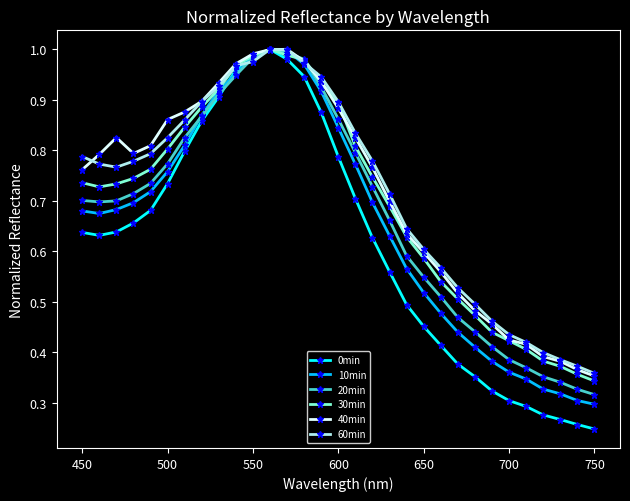

Which series has the largest range (max minus min)?

0min